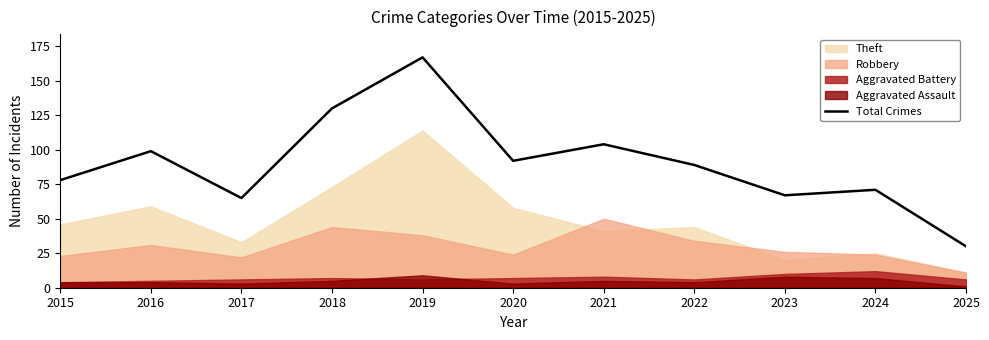

What is the sum of all values?

992